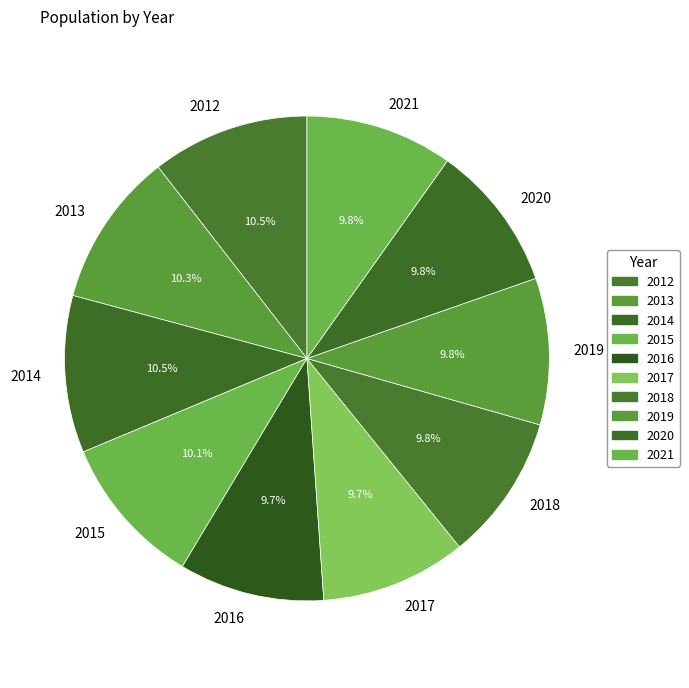

To the nearest percent, what is the difference between the largest and smallest slice percentages?

1%